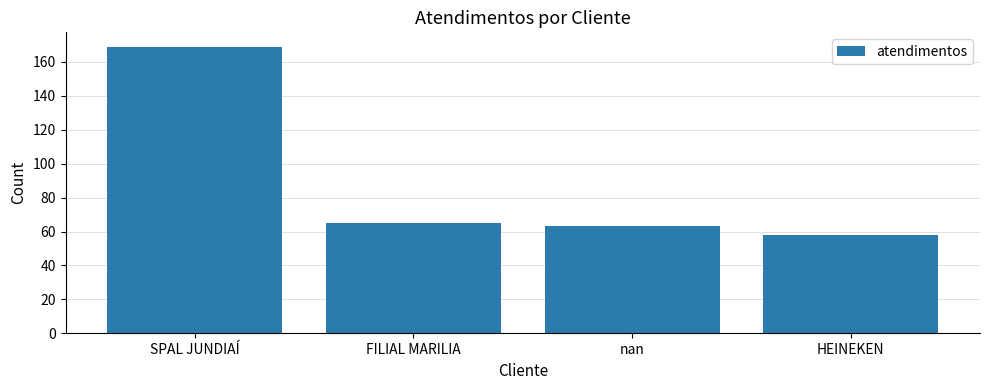

What is the difference between the second highest and second lowest values?

2